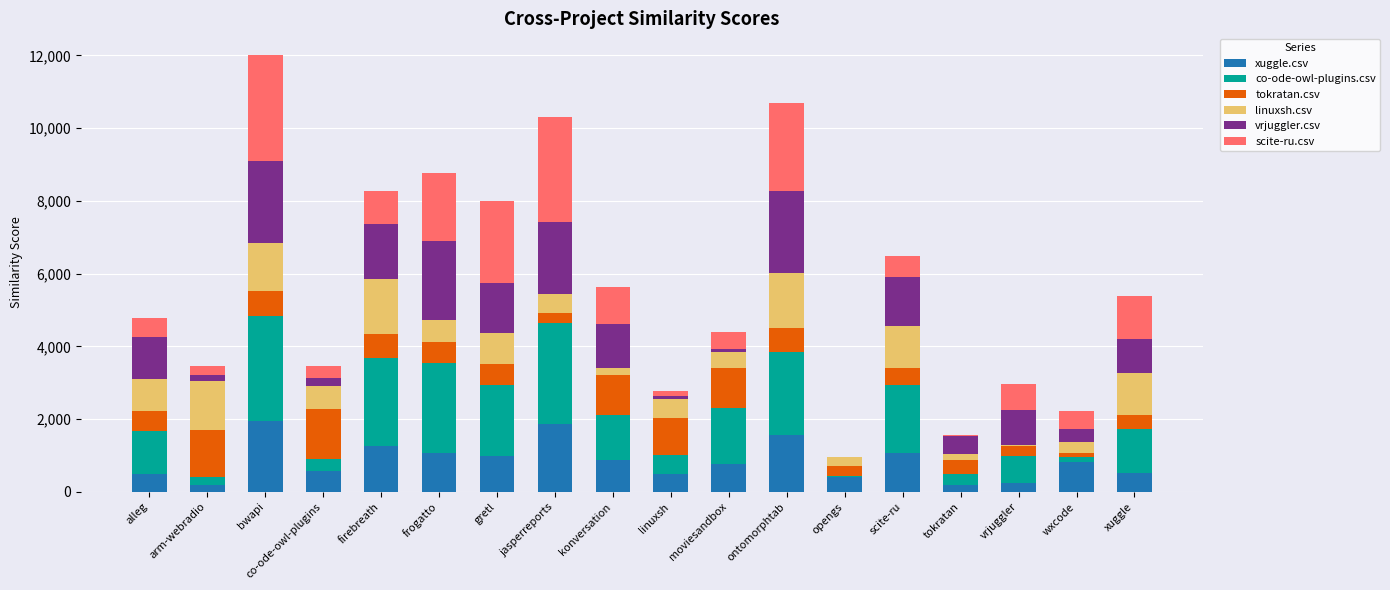

True or false: xuggle.csv has a value of 780.0 at moviesandbox.

True